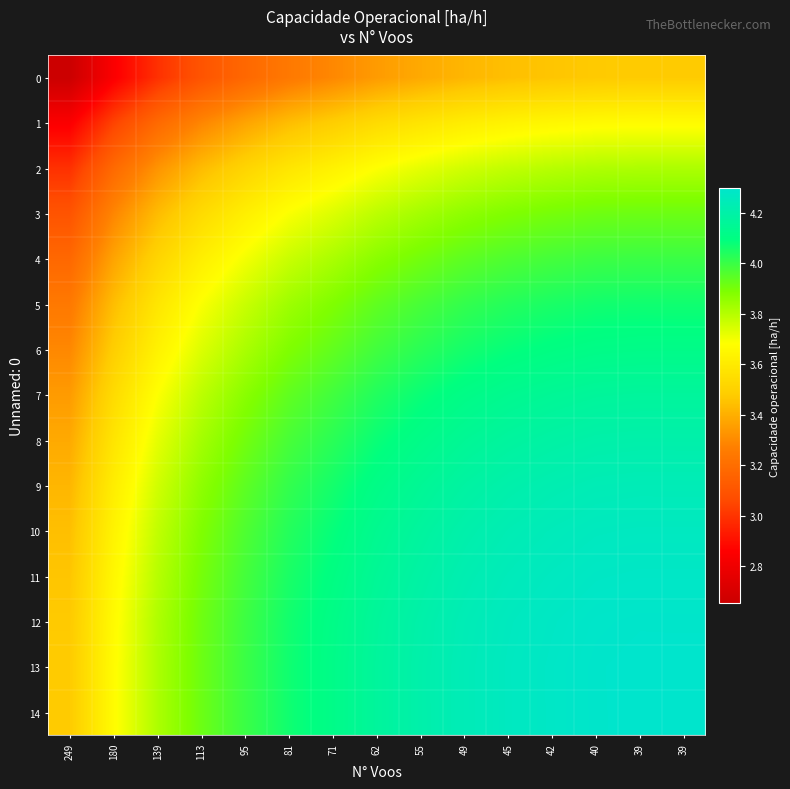

Which category has the highest value across all series?

39